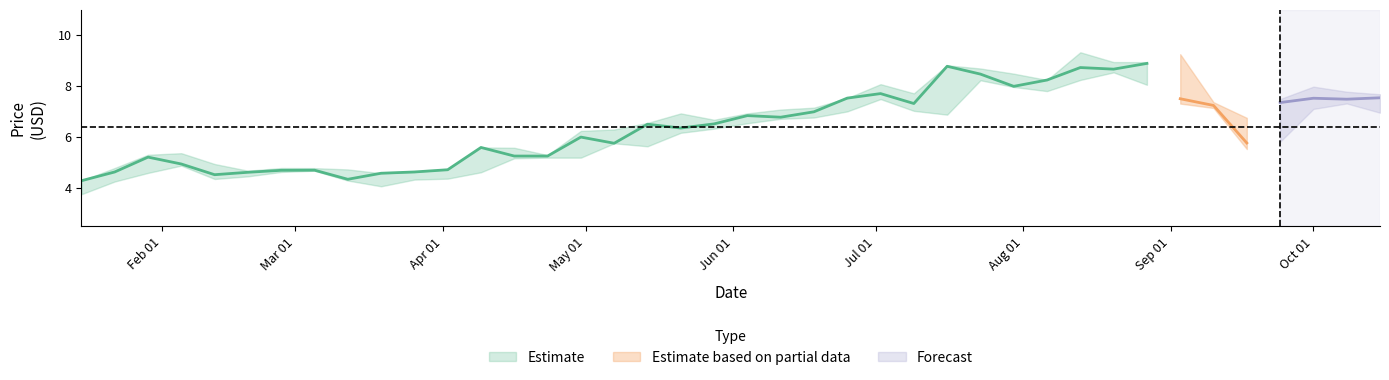

Count the number of data series in this chart.

3